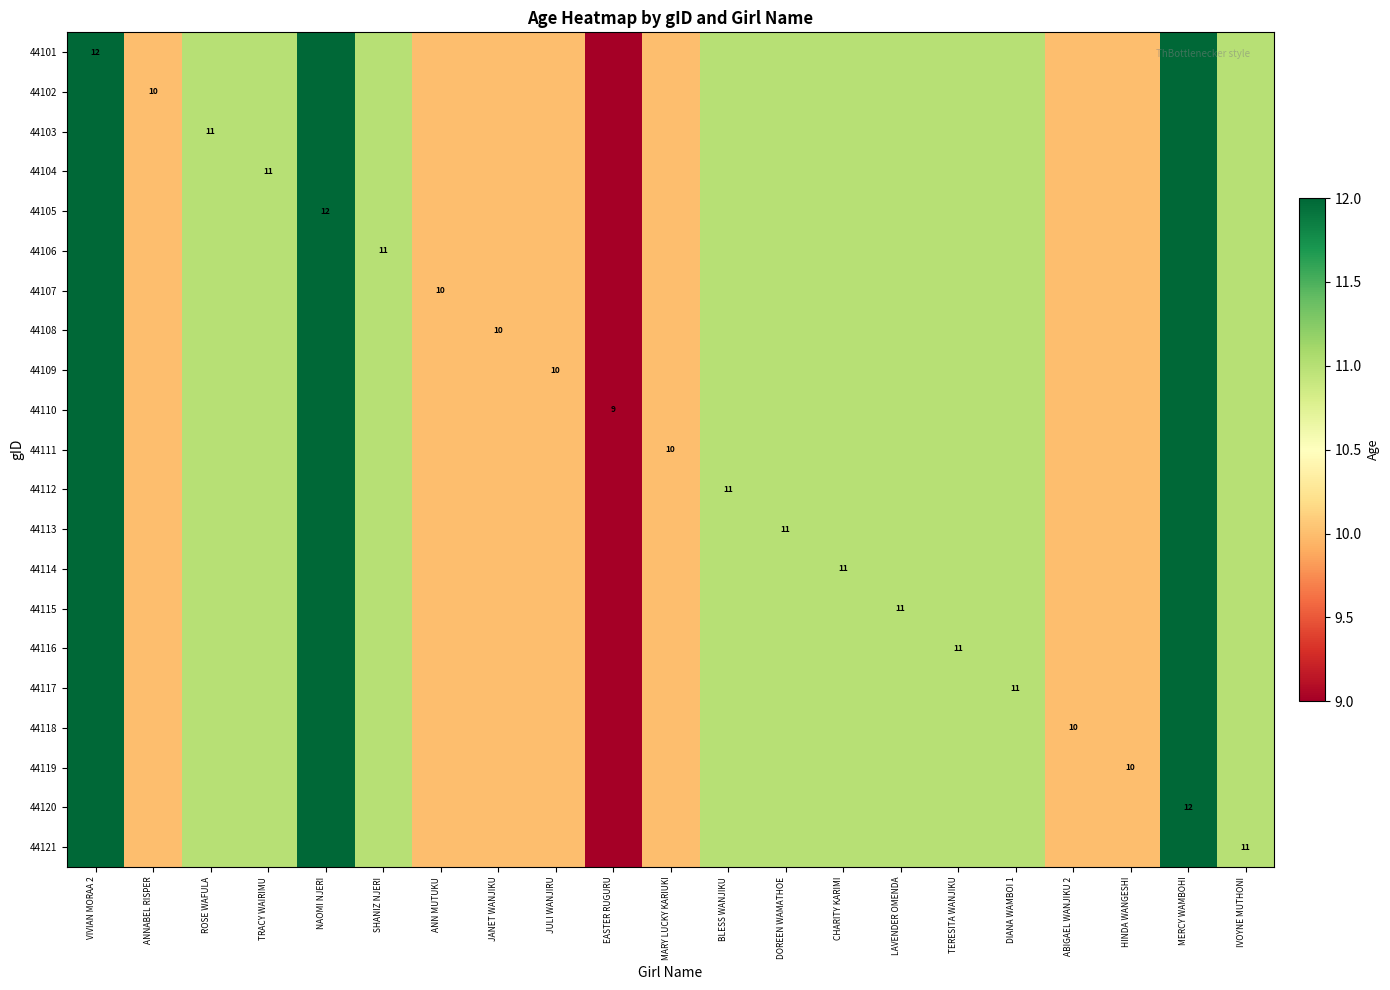

At which category does the chart reach its peak across all series?

VIVIAN MORAA 2